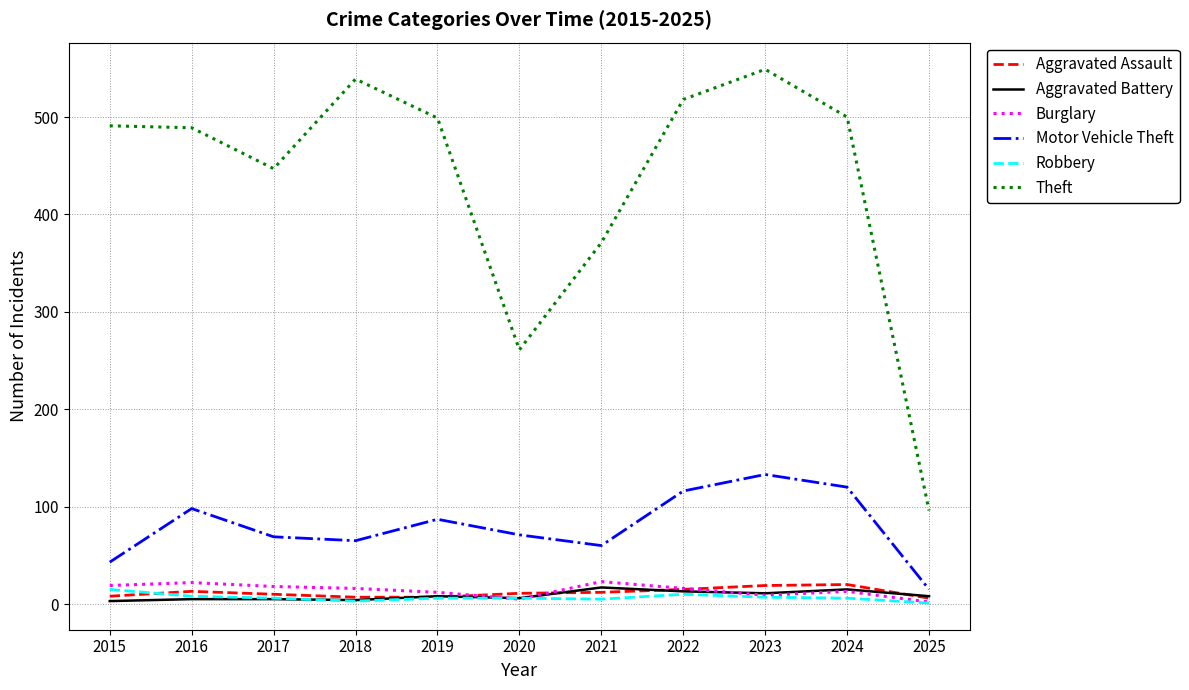

True or false: Burglary and Theft intersect in this chart.

False